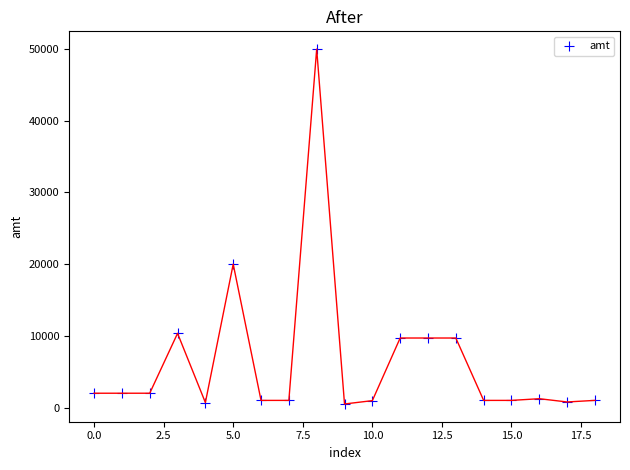

What Y value in the scatter plot is closest to 25250?

20000